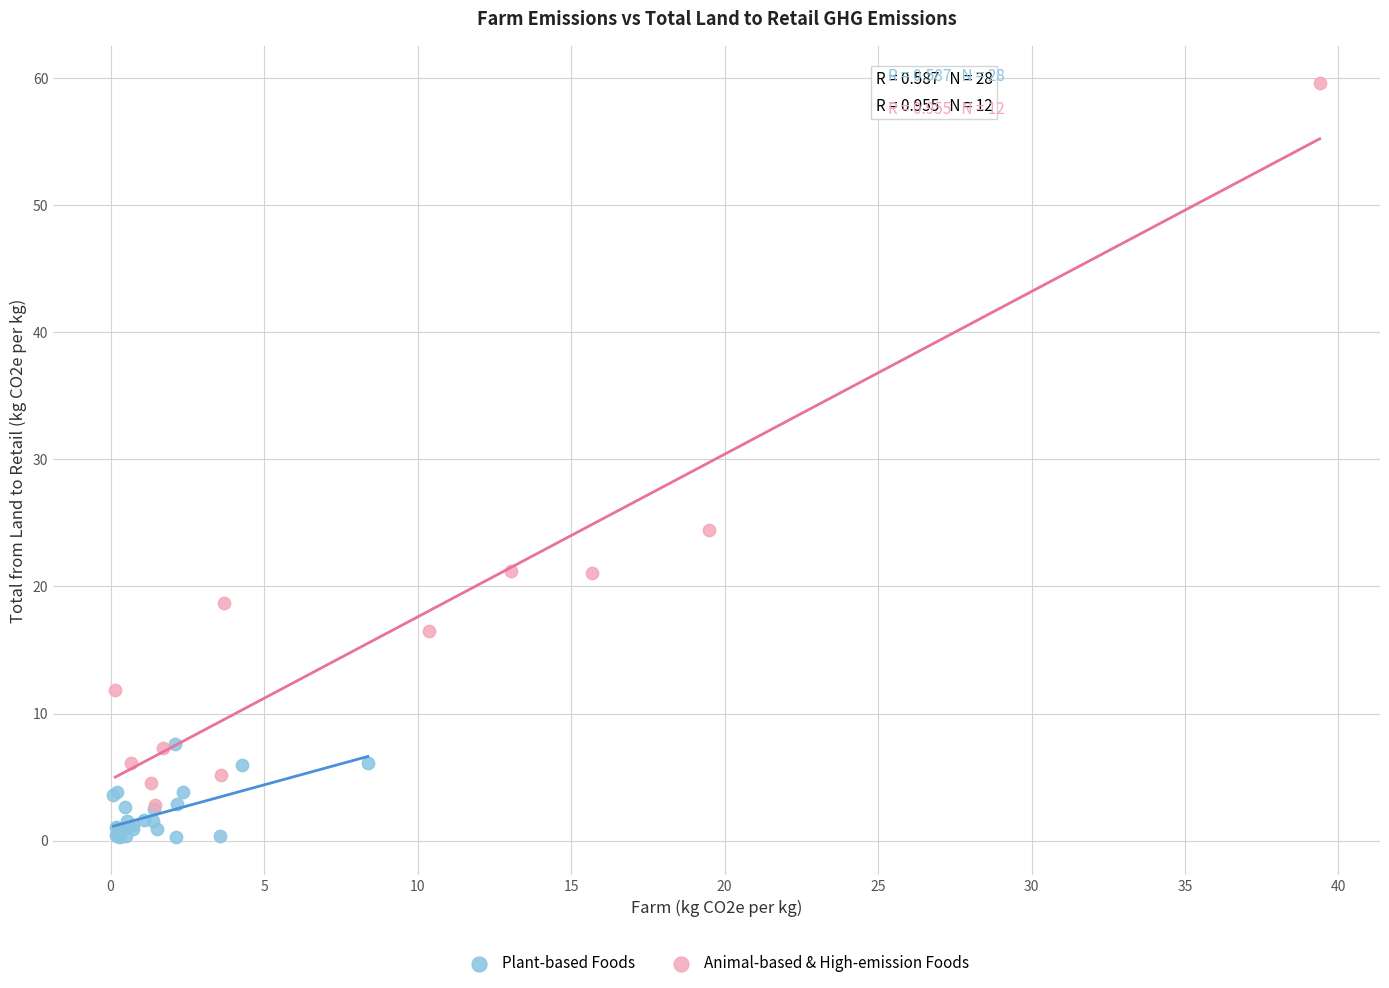

Which series contains the highest Y value?

Animal-based & High-emission Foods